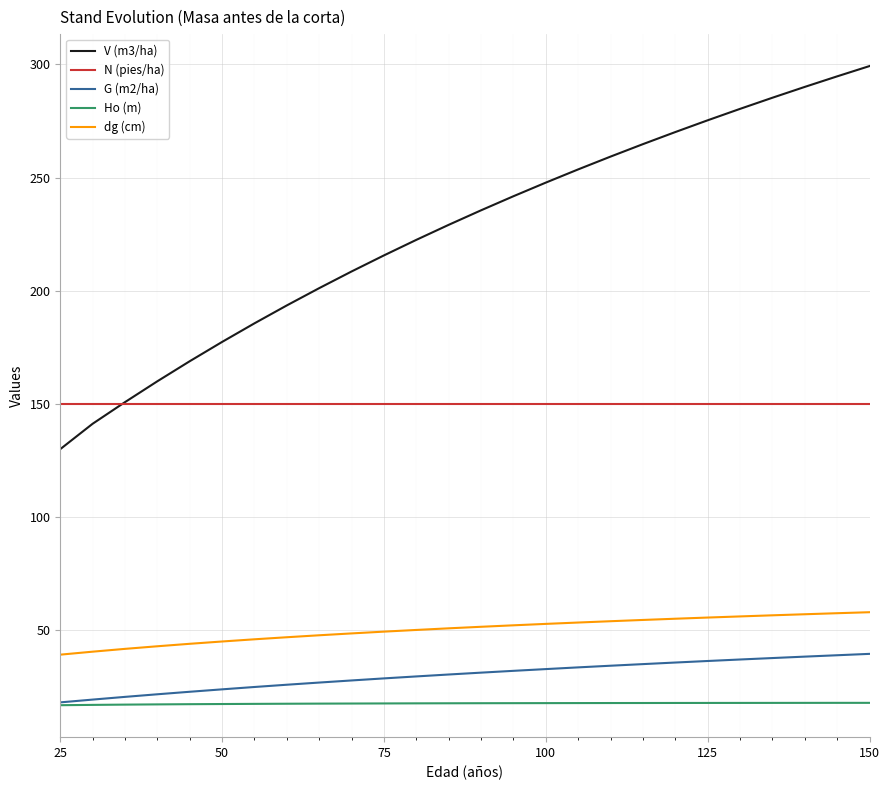

What is the greatest value displayed?

299.3